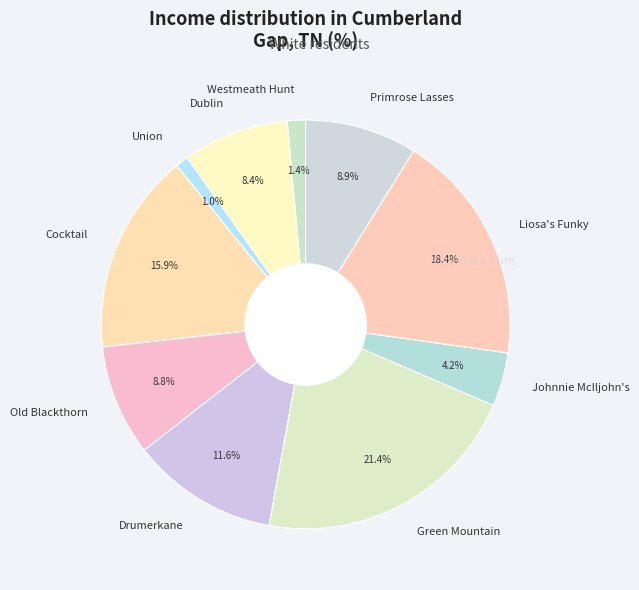

To the nearest percent, what is the average slice percentage?

10%